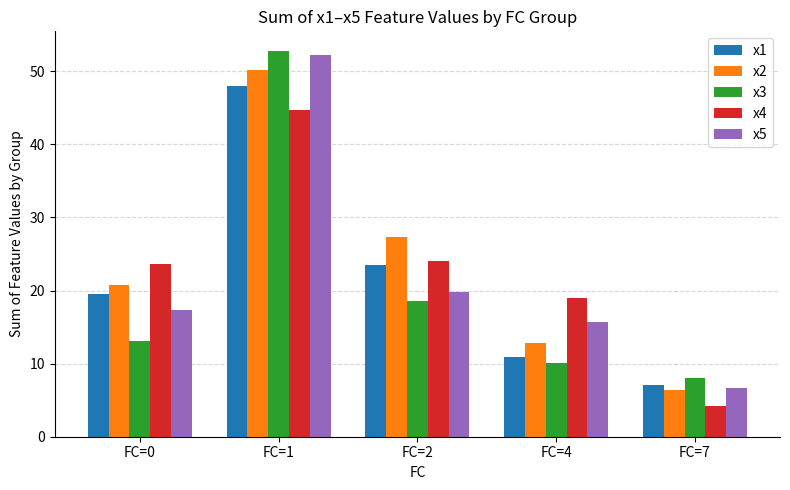

What is the smallest value displayed?

4.3